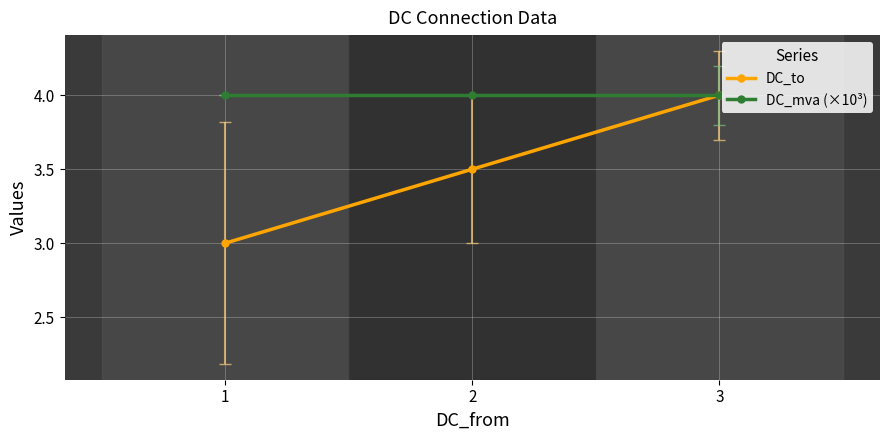

True or false: DC_to has a value of 4.0 at 3.

True